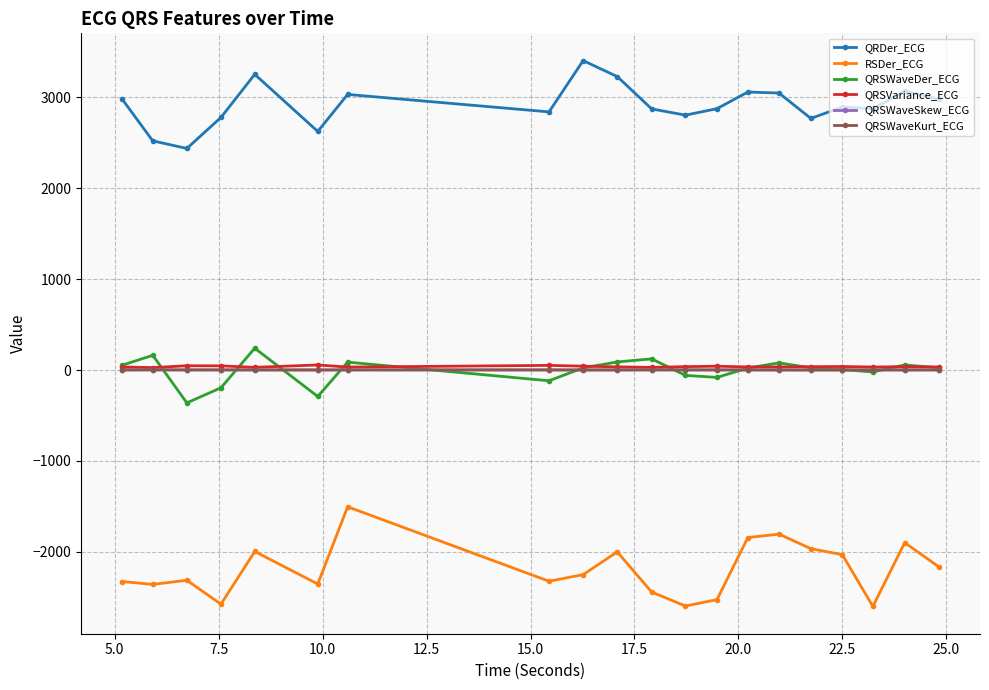

True or false: RSDer_ECG has more than 2 interior local peaks.

True